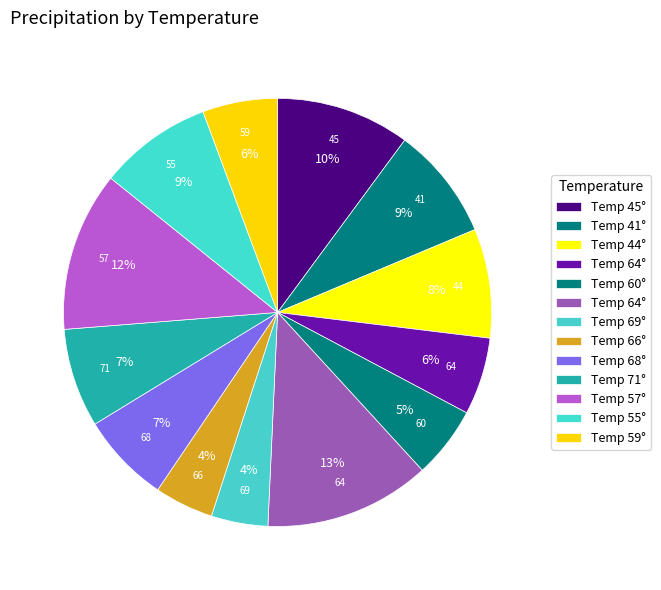

How many segments does this pie chart have?

13